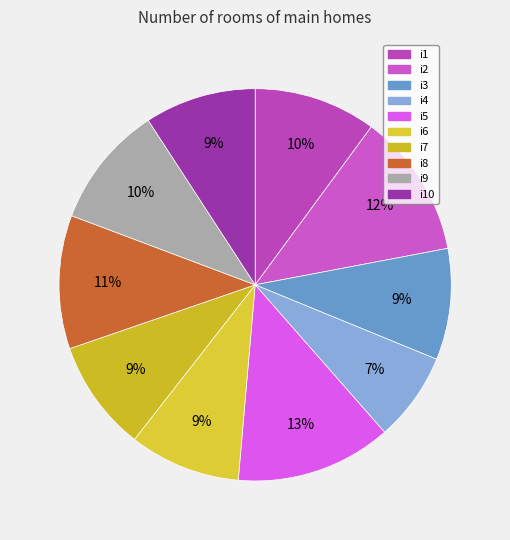

Which category has the biggest portion of the pie?

i5